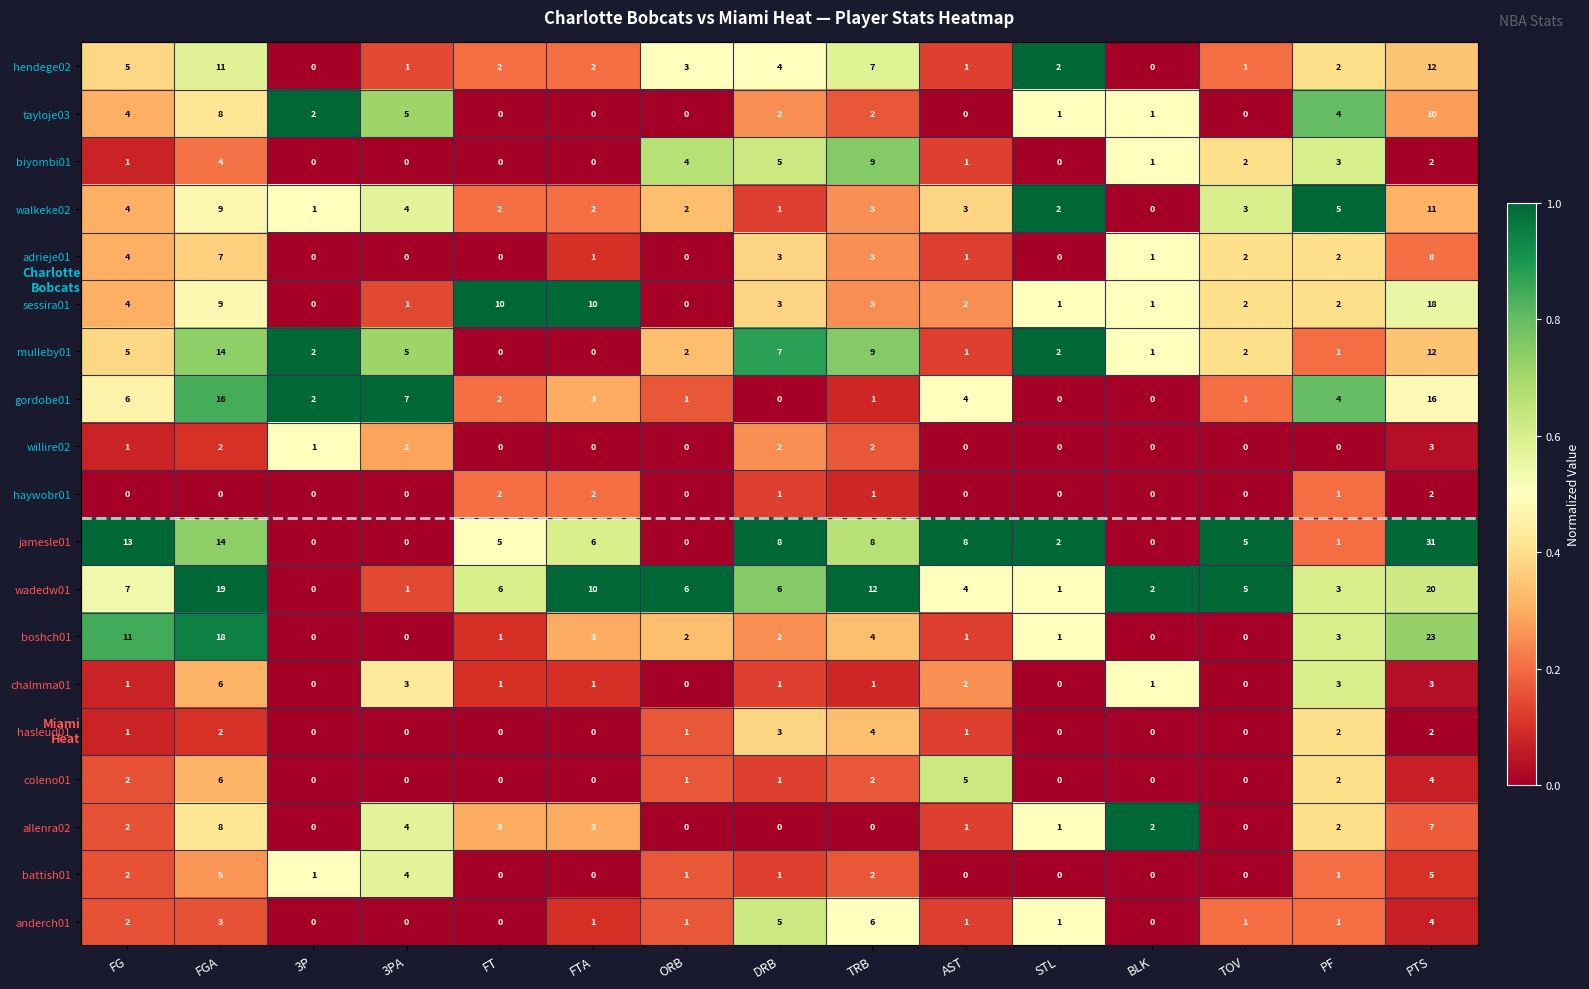

True or false: jamesle01 has a value of 20 at 3PA.

False